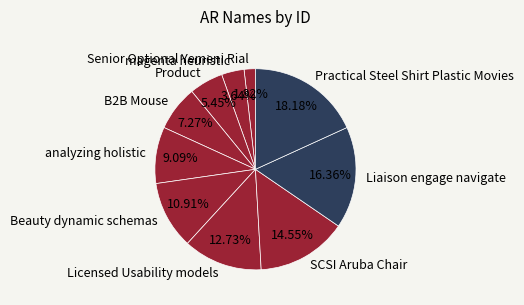

Which has a higher value, Beauty dynamic schemas or Product?

Beauty dynamic schemas